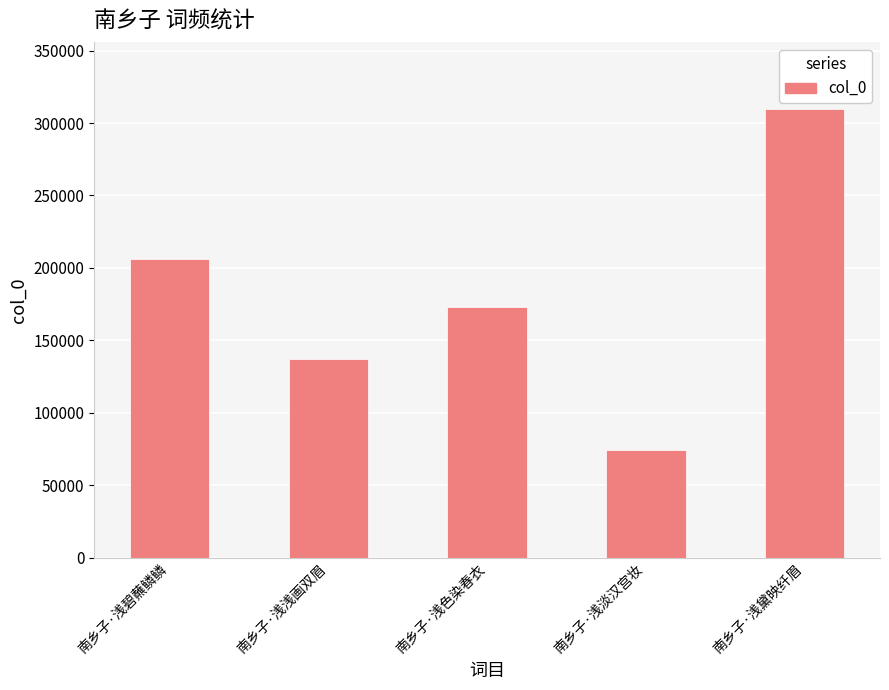

Which category has the lowest value across all series?

南乡子·浅淡汉宫妆